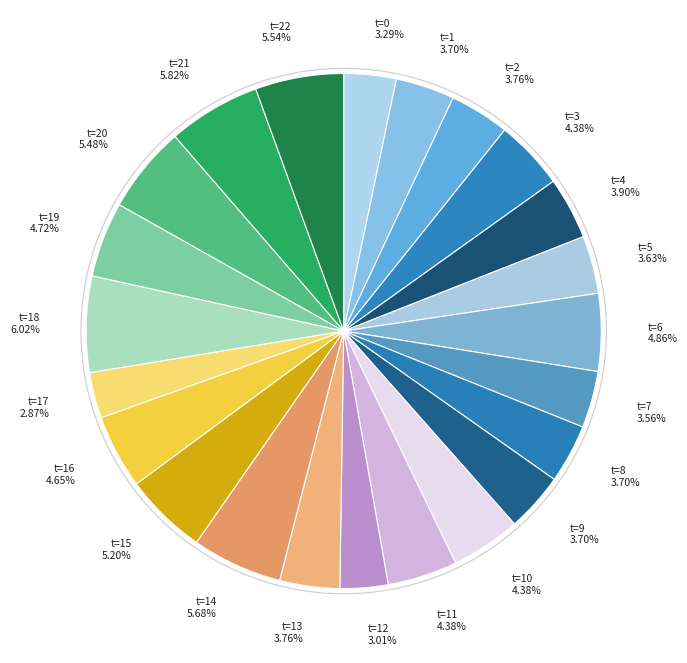

What is the change in value from 1 to 19?

+15